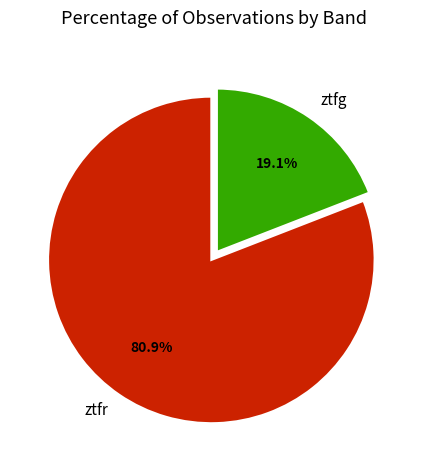

Which slice is the largest?

ztfr